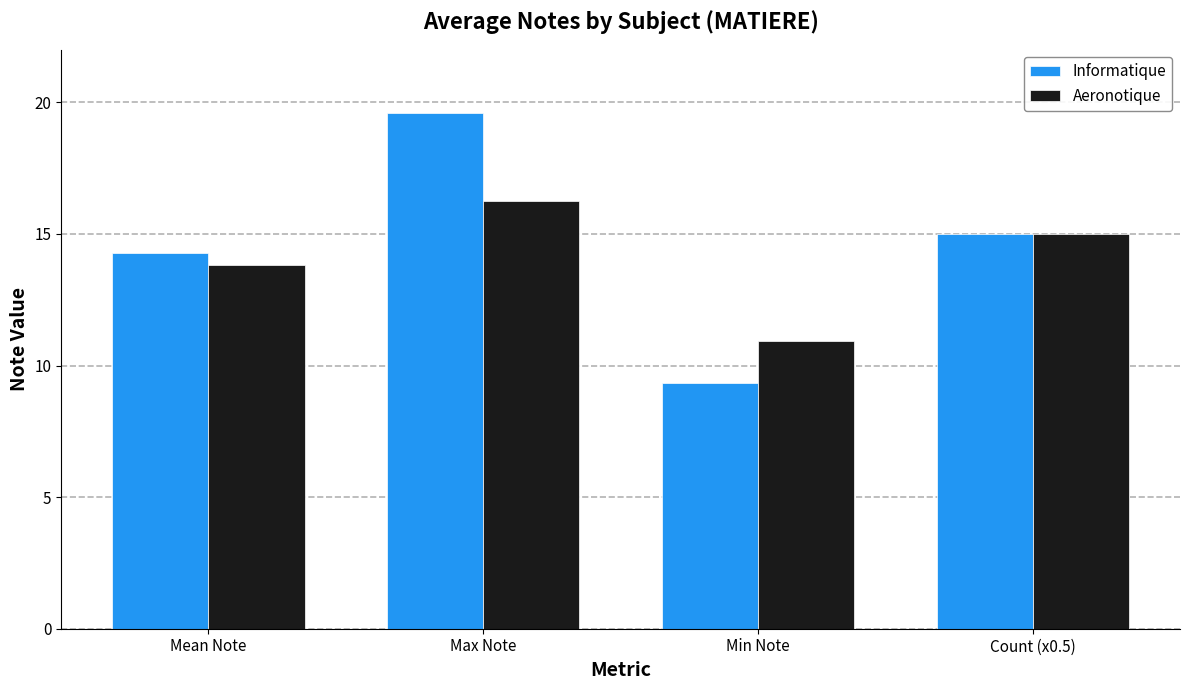

Rank the series at Min Note from lowest to highest value.

Informatique, Aeronotique